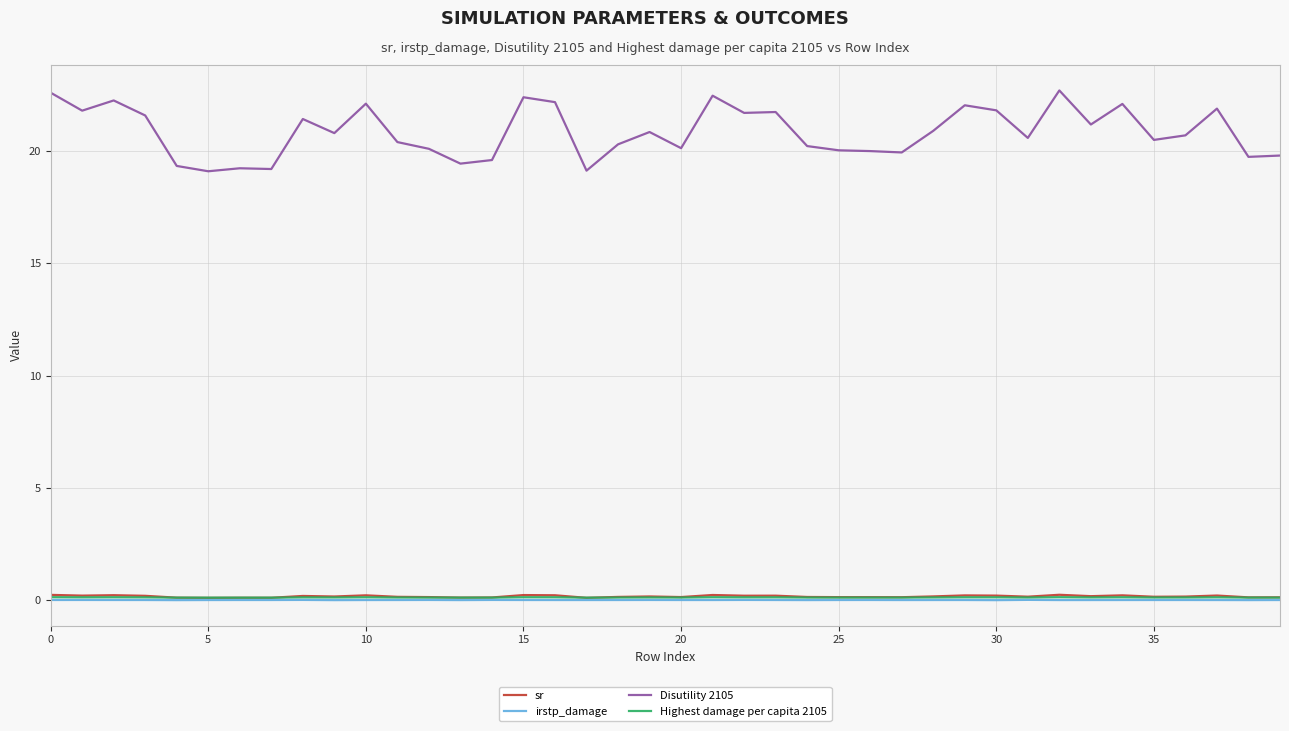

What is the maximum value shown in the chart?

22.7